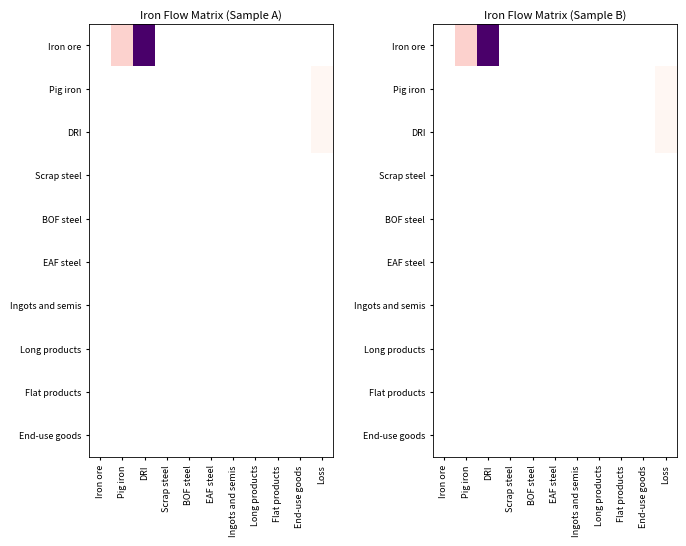

Rank the categories by Ingots and semis value from highest to lowest.

Iron ore, Pig iron, DRI, Scrap steel, BOF steel, EAF steel, Ingots and semis, Long products, Flat products, End-use goods, Loss